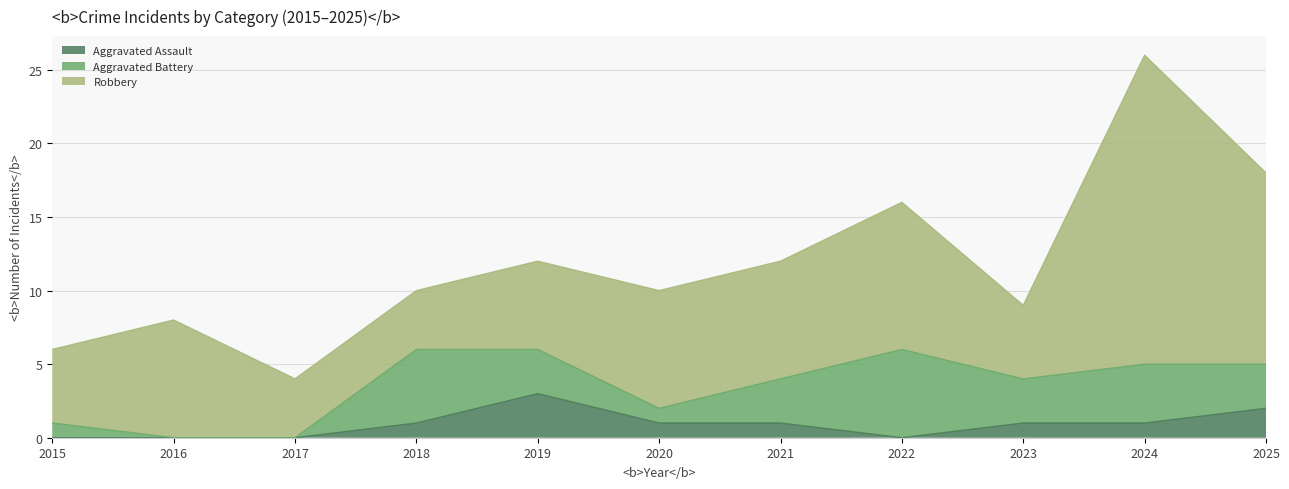

What is the greatest value displayed?

21